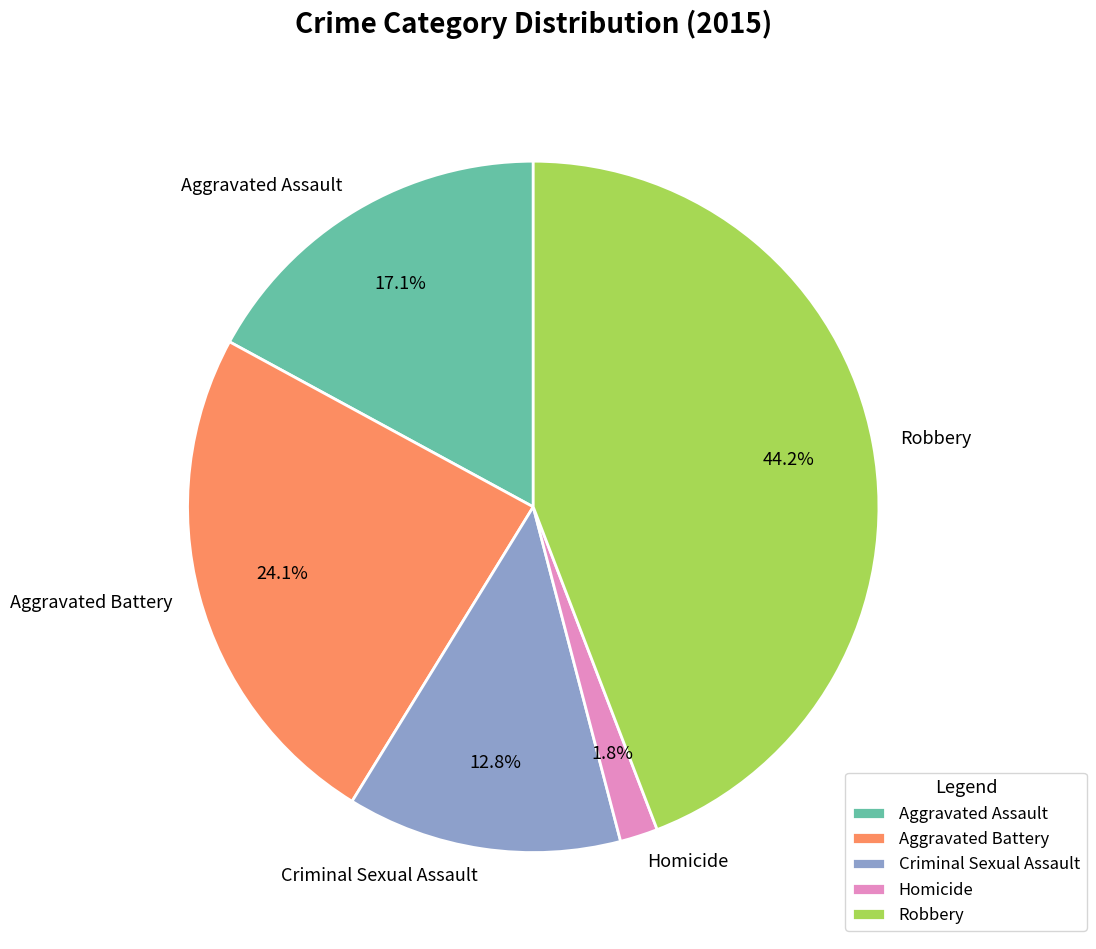

Is it true that Aggravated Assault is 17% of the pie?

True